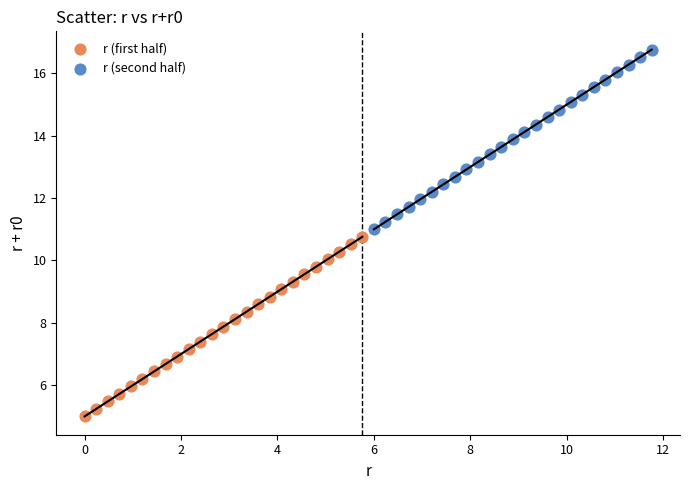

Which series contains the highest Y value?

r (second half)